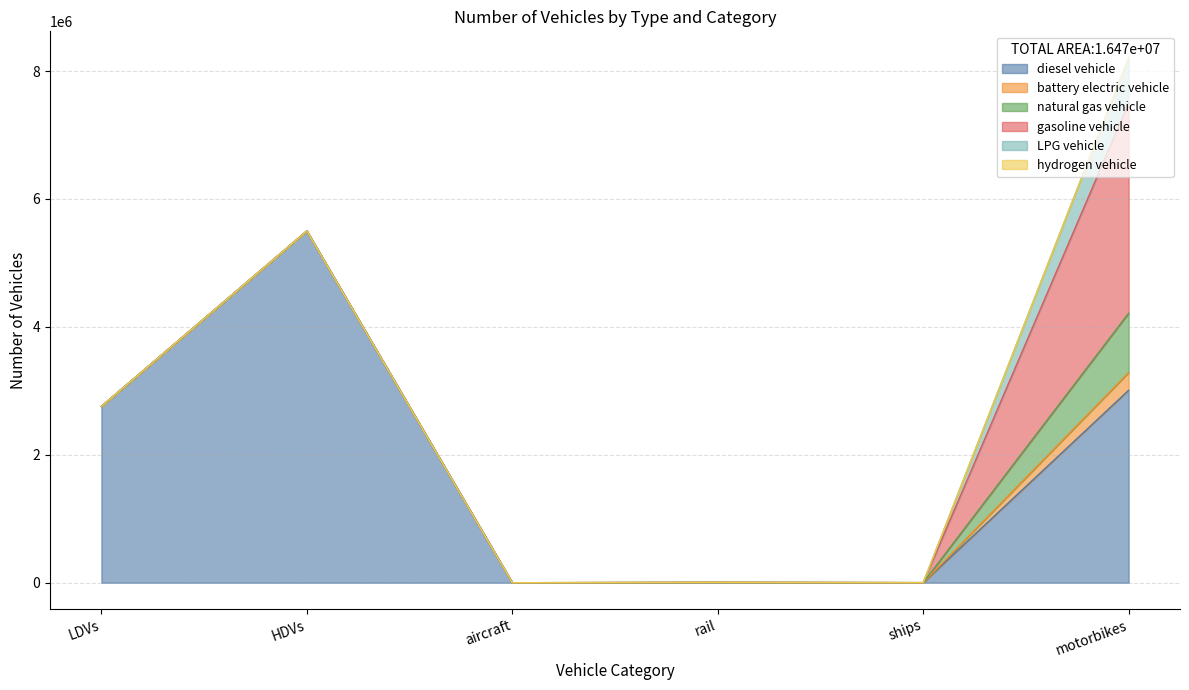

How many categories are shown in the chart?

6